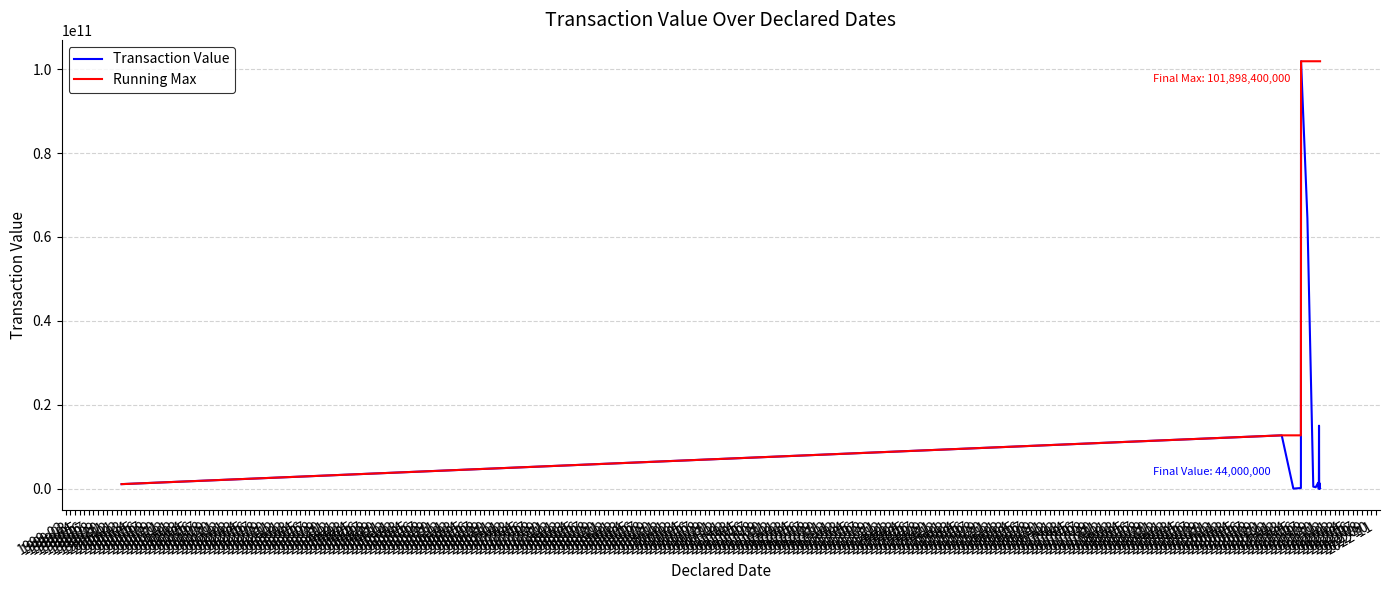

How many values in the Transaction Value series are below 321675995?

9